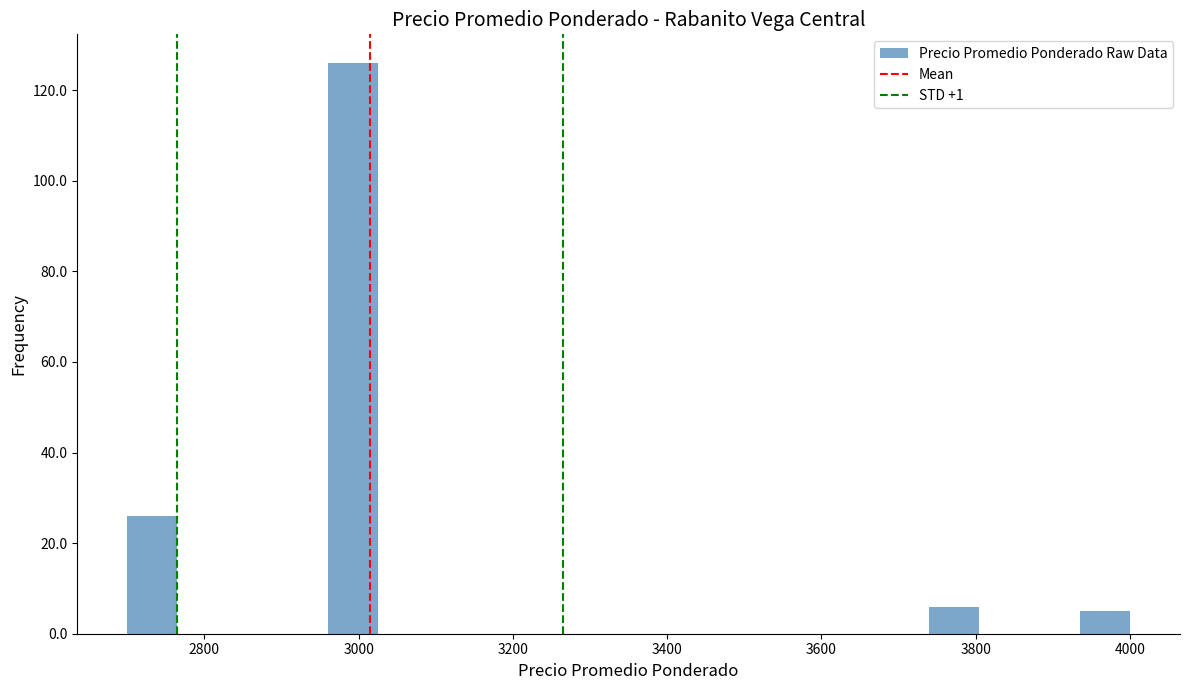

Read against the x-axis, roughly where is the centre of the tallest bar?

3000